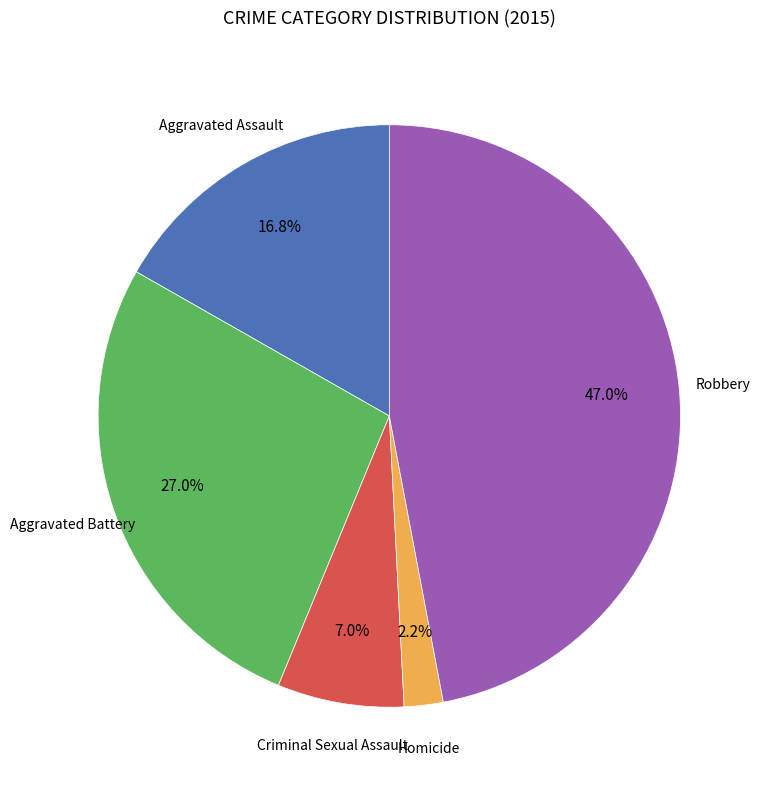

Is there a majority slice in this chart?

No